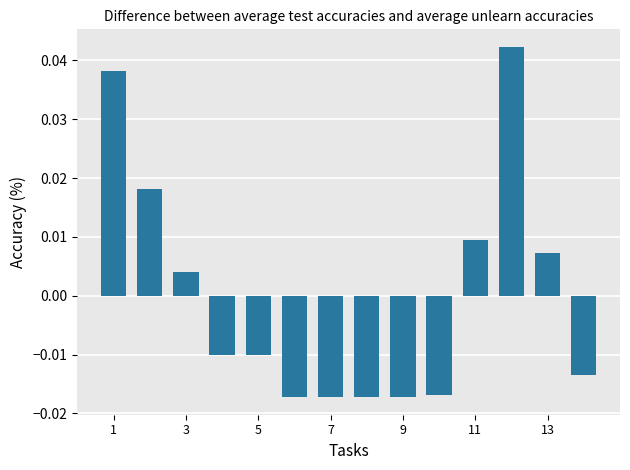

At which label is the value closest to 0?

3